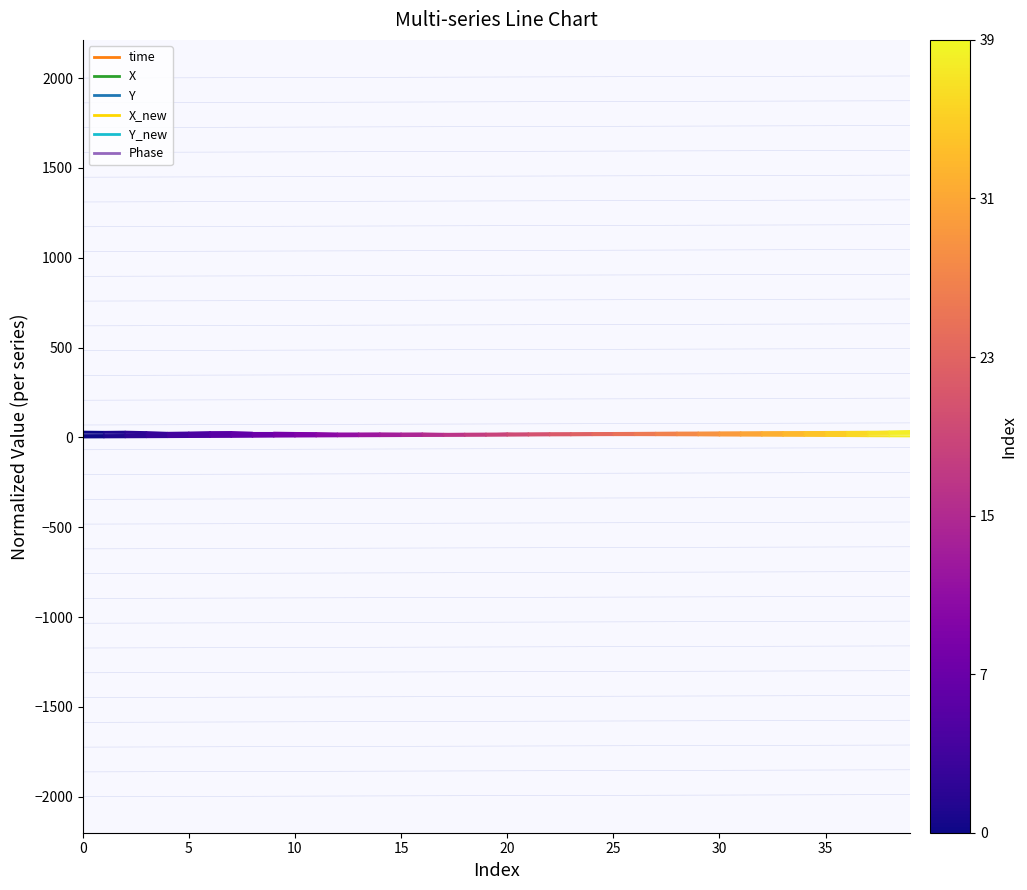

How many values in the time series exceed 0?

1